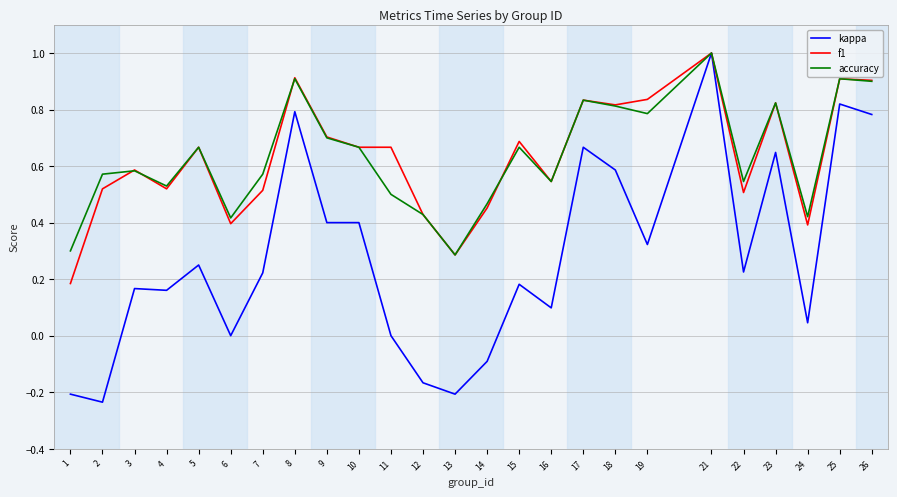

What is the maximum value shown in the chart?

1.0